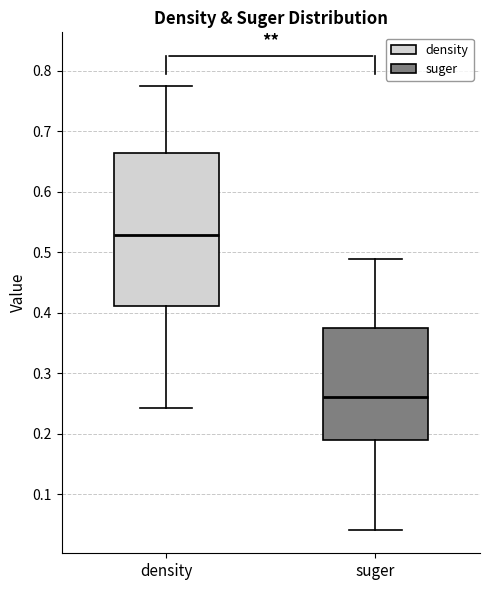

Comparing the boxes themselves (not the whiskers), which one is the tallest?

density